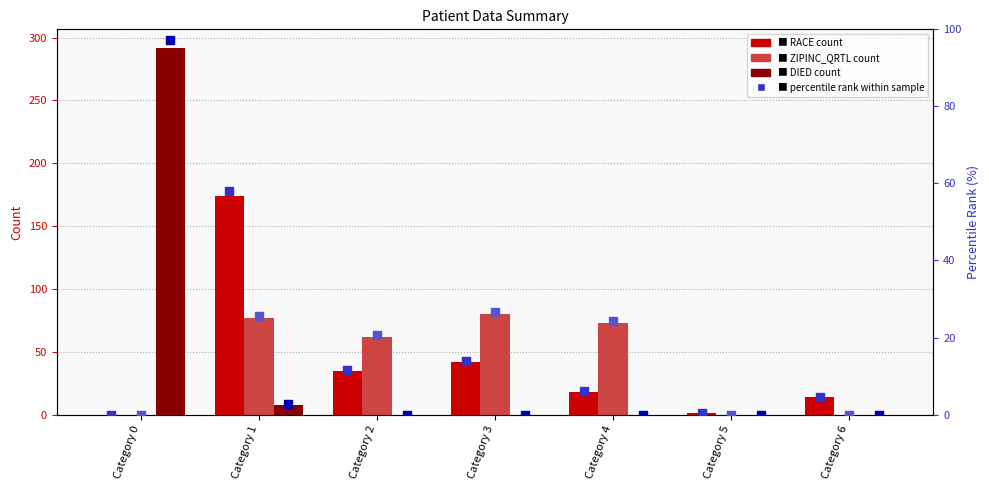

At which category is the sum across all series the highest?

Category 0